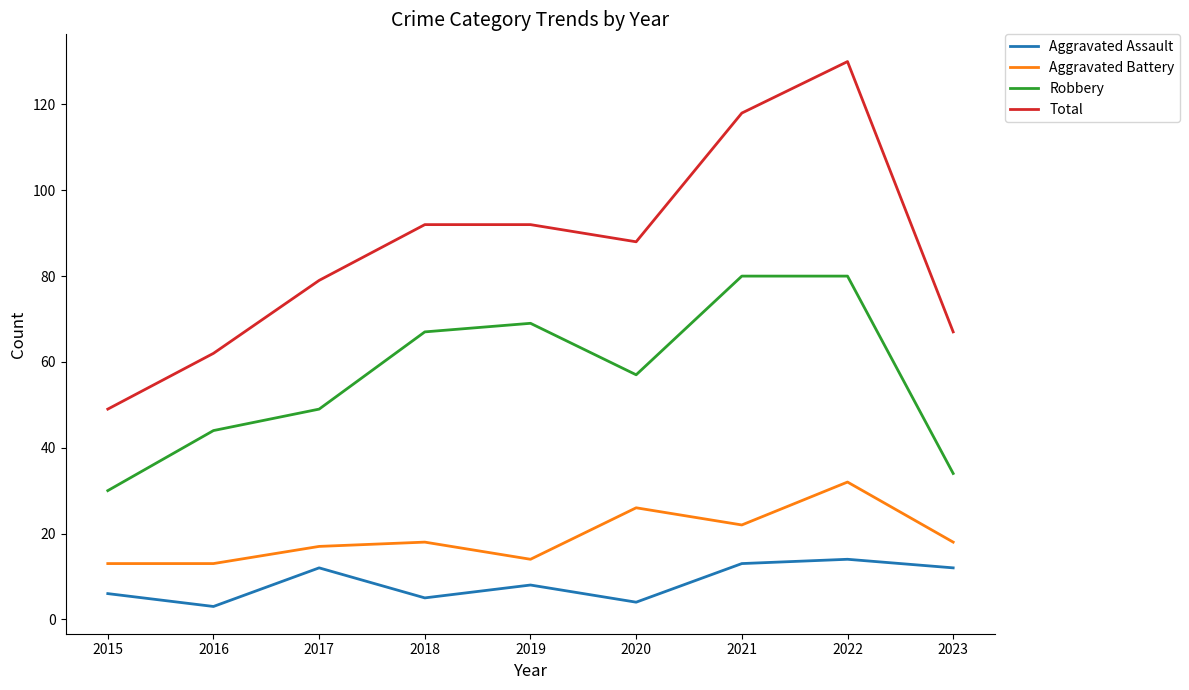

At how many categories does at least one series exceed 63?

7